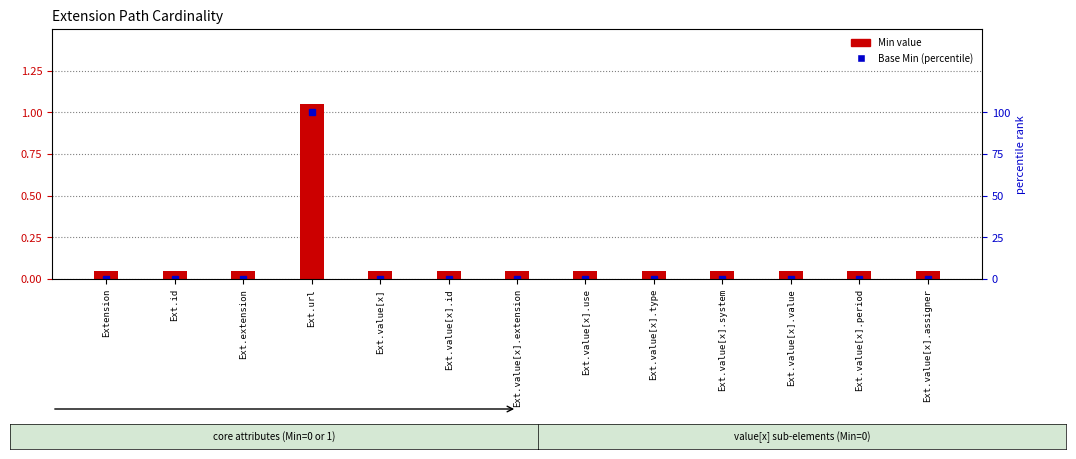

True or false: Base Min (percentile) has a value of 0.0 at Ext.value[x].assigner.

True